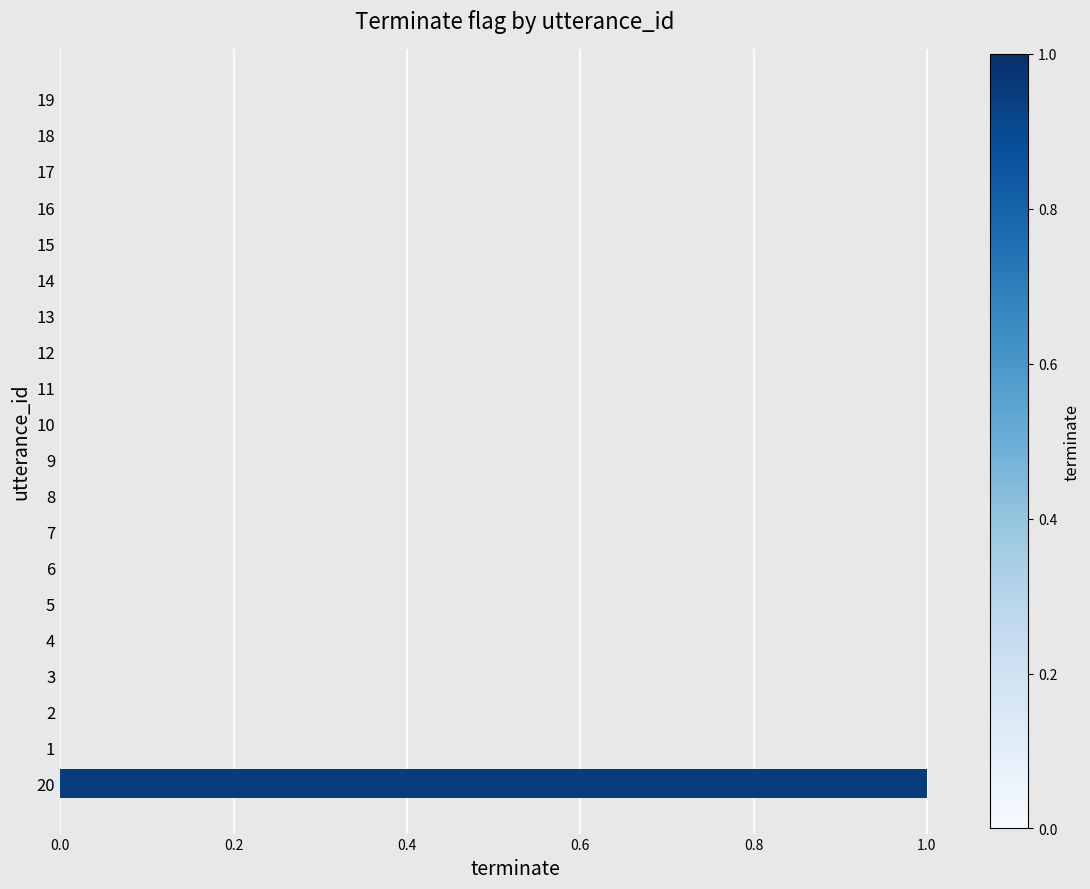

The chart shows a value of 0 at 1. True or false?

True